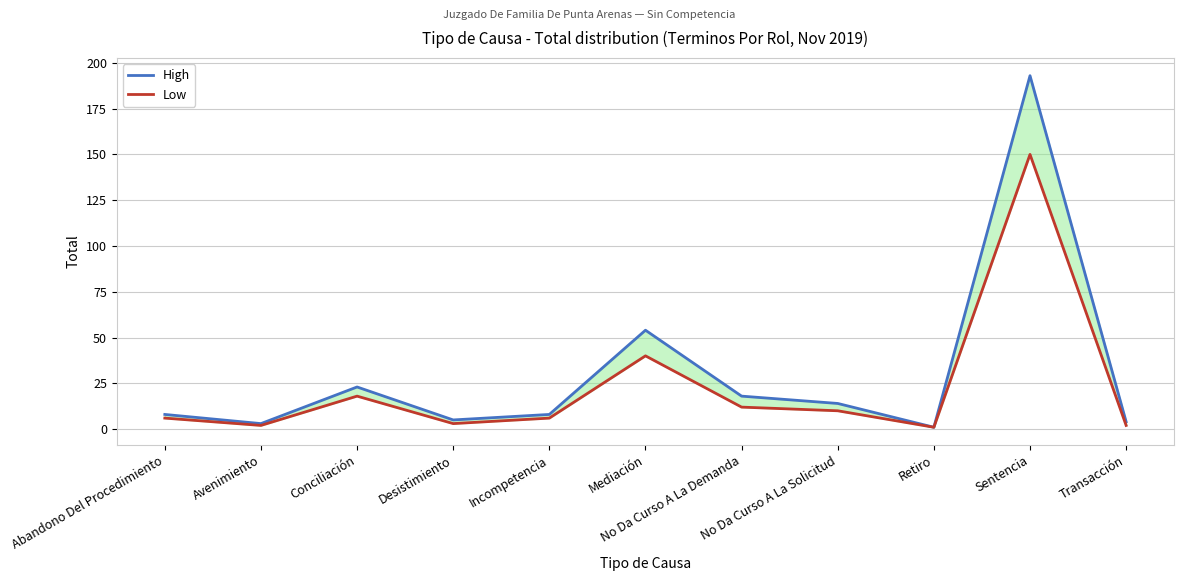

What is the greatest value displayed?

193